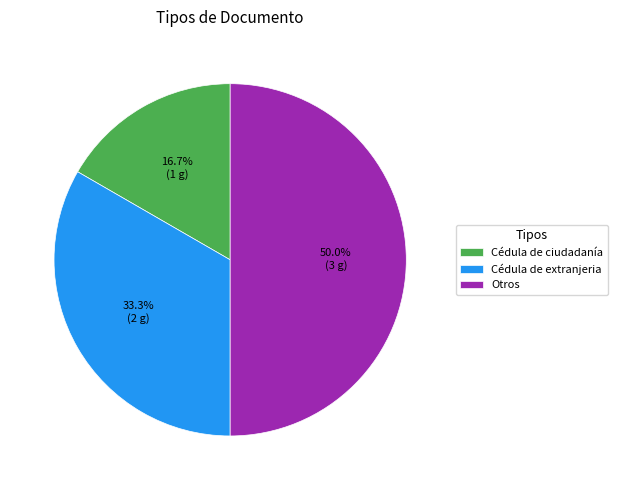

Does Cédula de extranjeria represent more than half of the total?

No